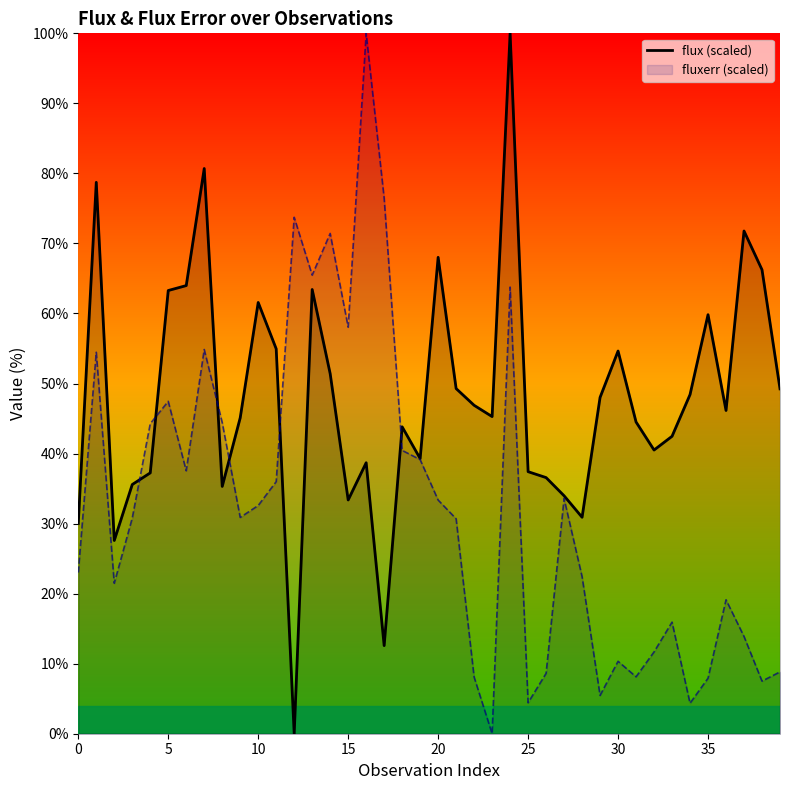

What value does the flux (scaled) series have at 17?

12.6